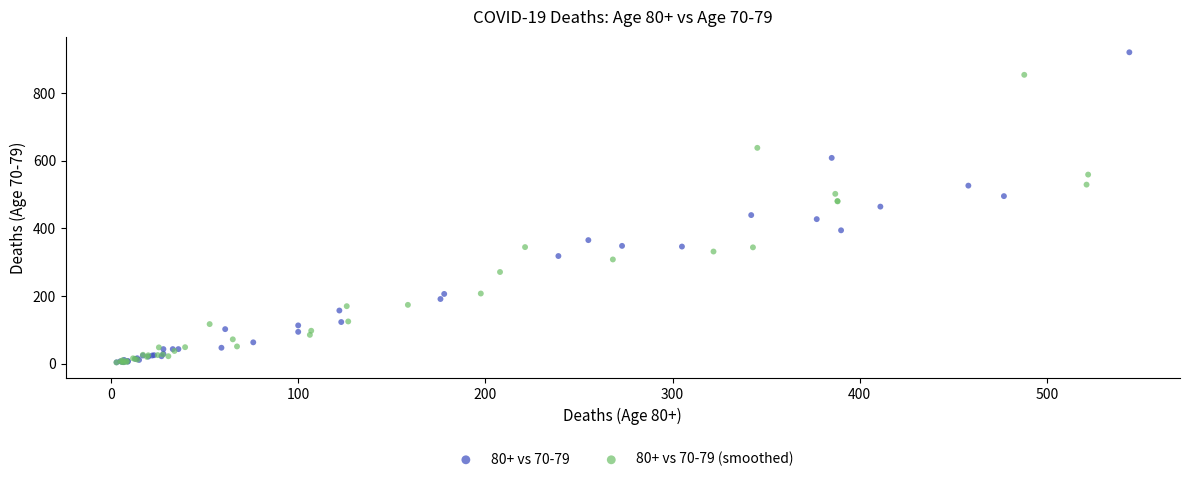

Which series has the widest spread of Y values?

80+ vs 70-79